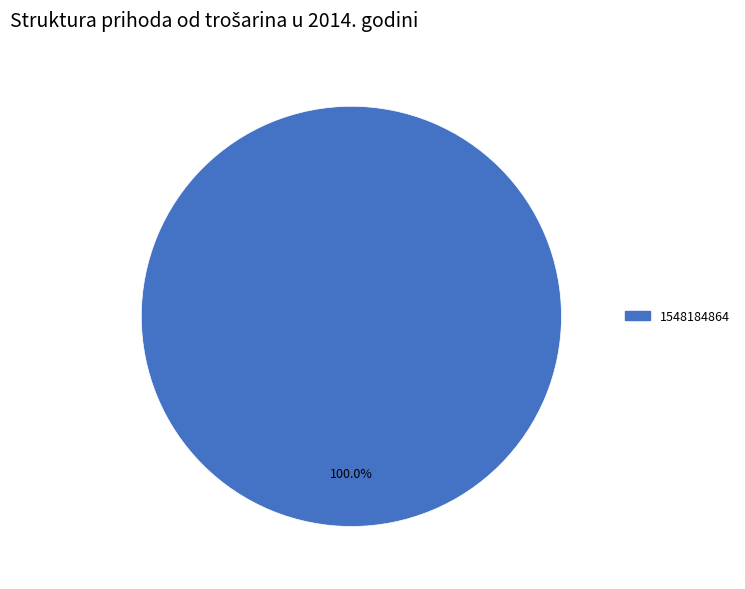

Is there a majority slice in this chart?

Yes